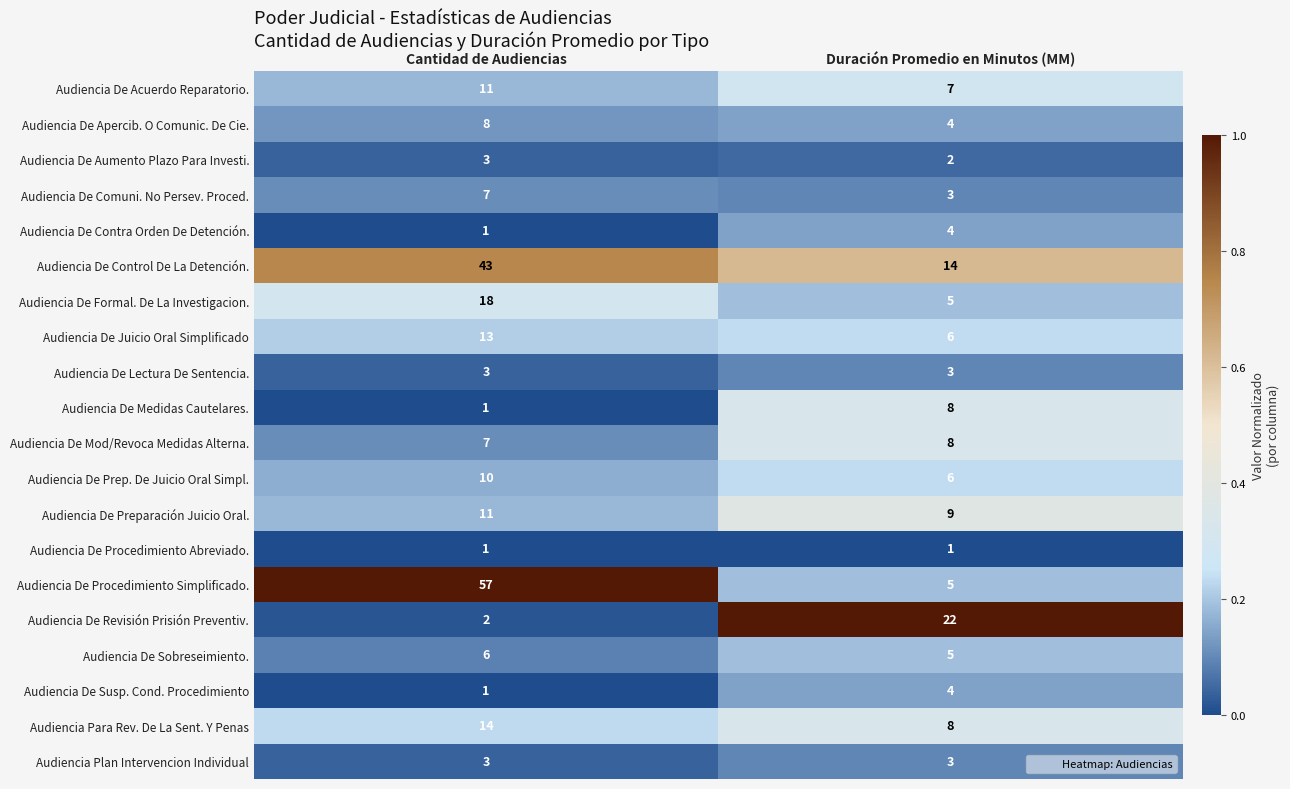

What is the maximum value for Audiencia De Control De La Detención.?

43